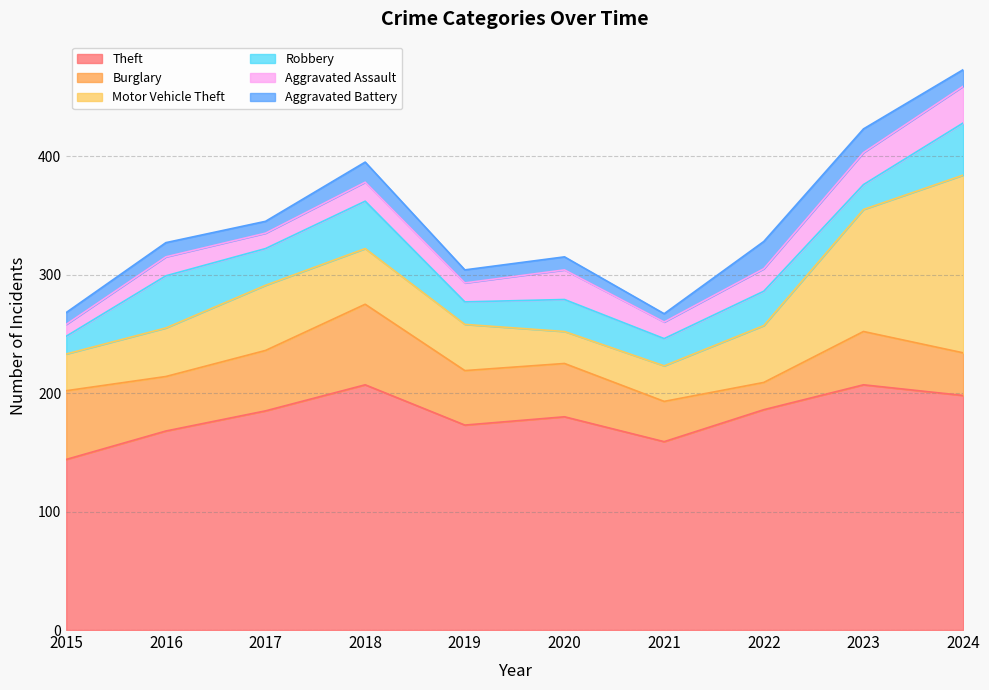

Reading left to right, transcribe all the data shown in this chart.

Theft: 2015=144	2016=168	2017=185	2018=207	2019=173	2020=180	2021=159	2022=186	2023=207	2024=198
Burglary: 2015=58	2016=46	2017=51	2018=68	2019=46	2020=45	2021=34	2022=23	2023=45	2024=36
Motor Vehicle Theft: 2015=31	2016=41	2017=55	2018=47	2019=39	2020=27	2021=30	2022=48	2023=103	2024=150
Robbery: 2015=15	2016=44	2017=31	2018=40	2019=19	2020=27	2021=23	2022=29	2023=21	2024=44
Aggravated Assault: 2015=10	2016=16	2017=13	2018=16	2019=16	2020=25	2021=14	2022=19	2023=27	2024=31
Aggravated Battery: 2015=10	2016=12	2017=10	2018=17	2019=11	2020=11	2021=7	2022=23	2023=20	2024=14